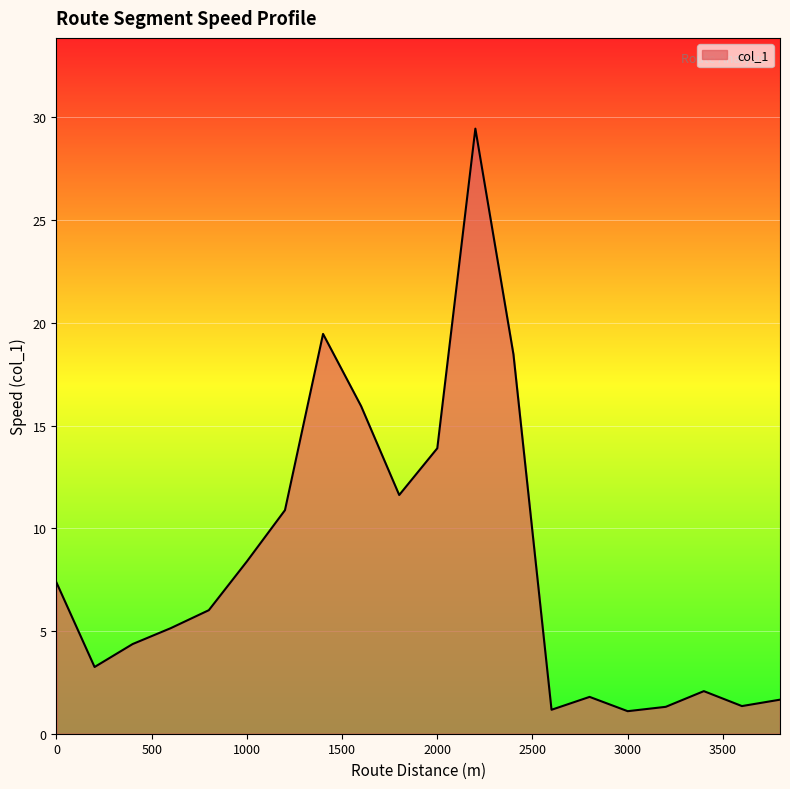

What is the difference between the second highest and minimum values?

18.4